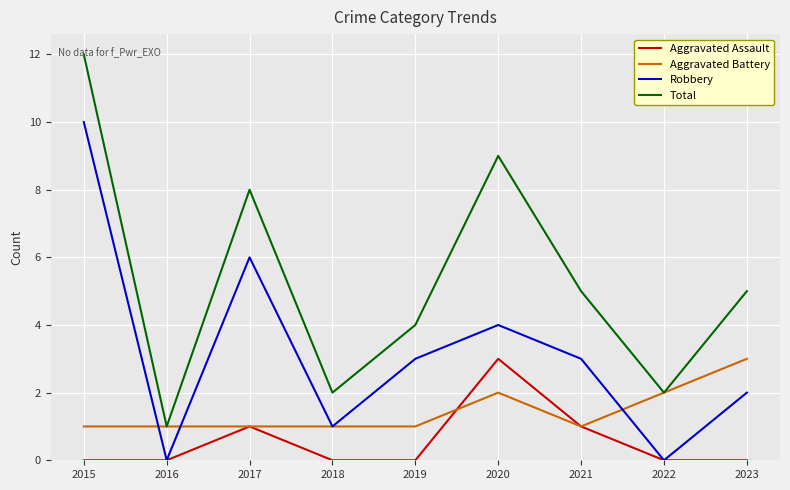

What is the sum of all Aggravated Battery values?

13